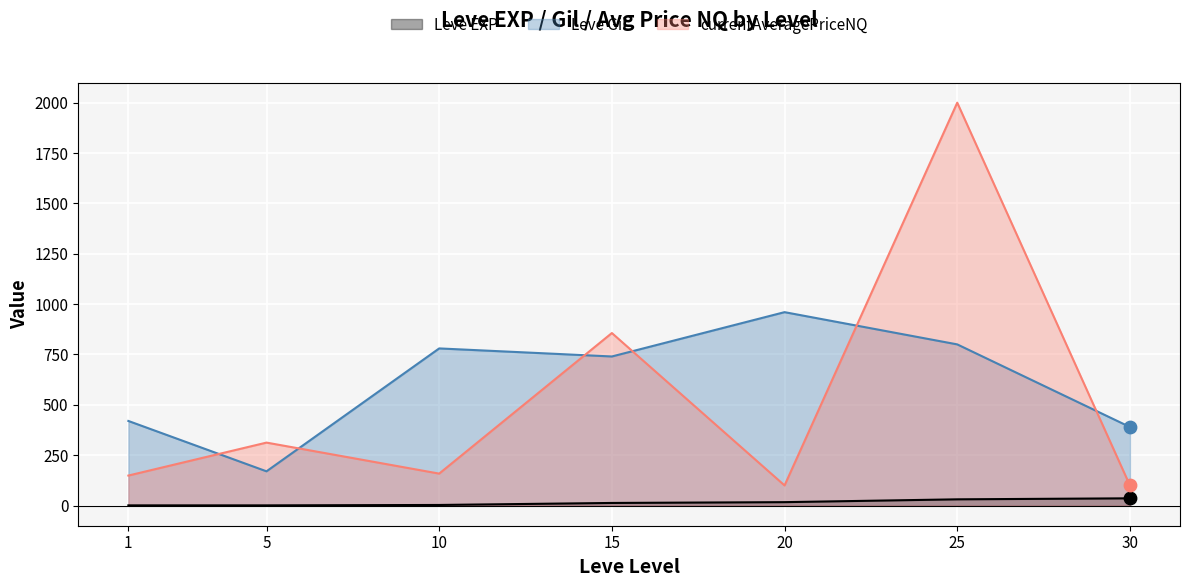

What are all the series names shown in the legend?

Leve EXP, Leve Gil, currentAveragePriceNQ